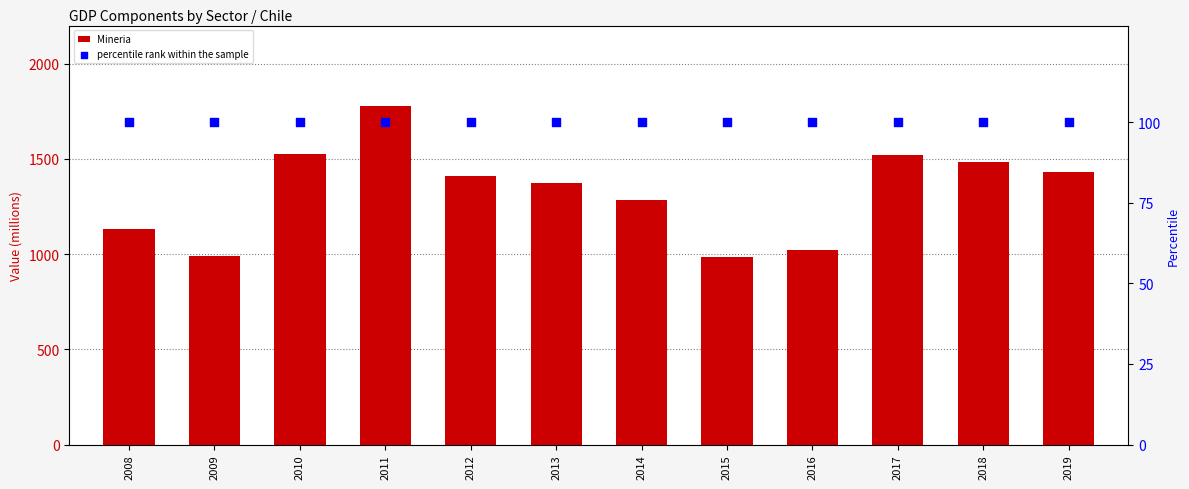

Which series has the widest spread of Y values?

Mineria